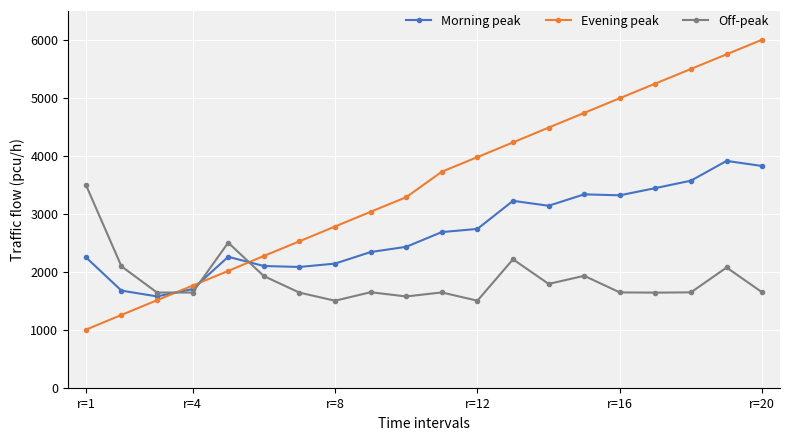

Which series has the widest spread of values?

Evening peak